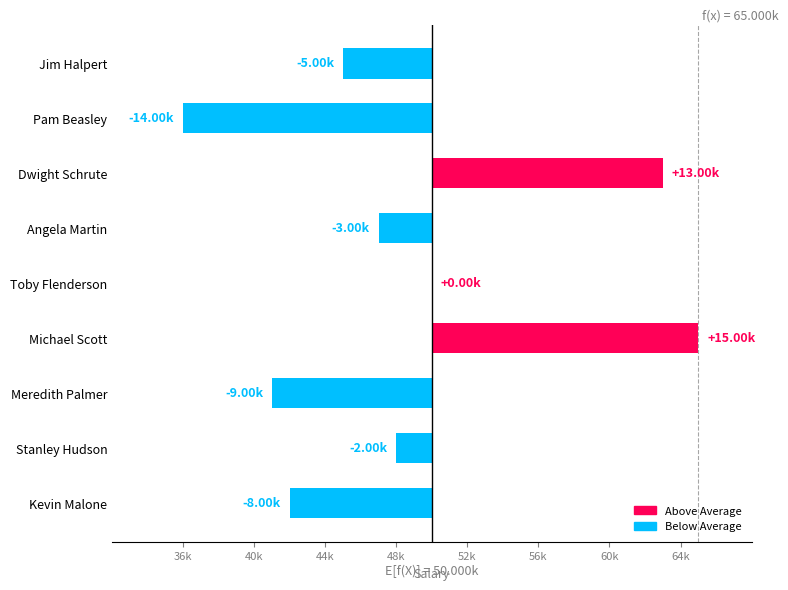

What is the smallest value displayed?

-14000